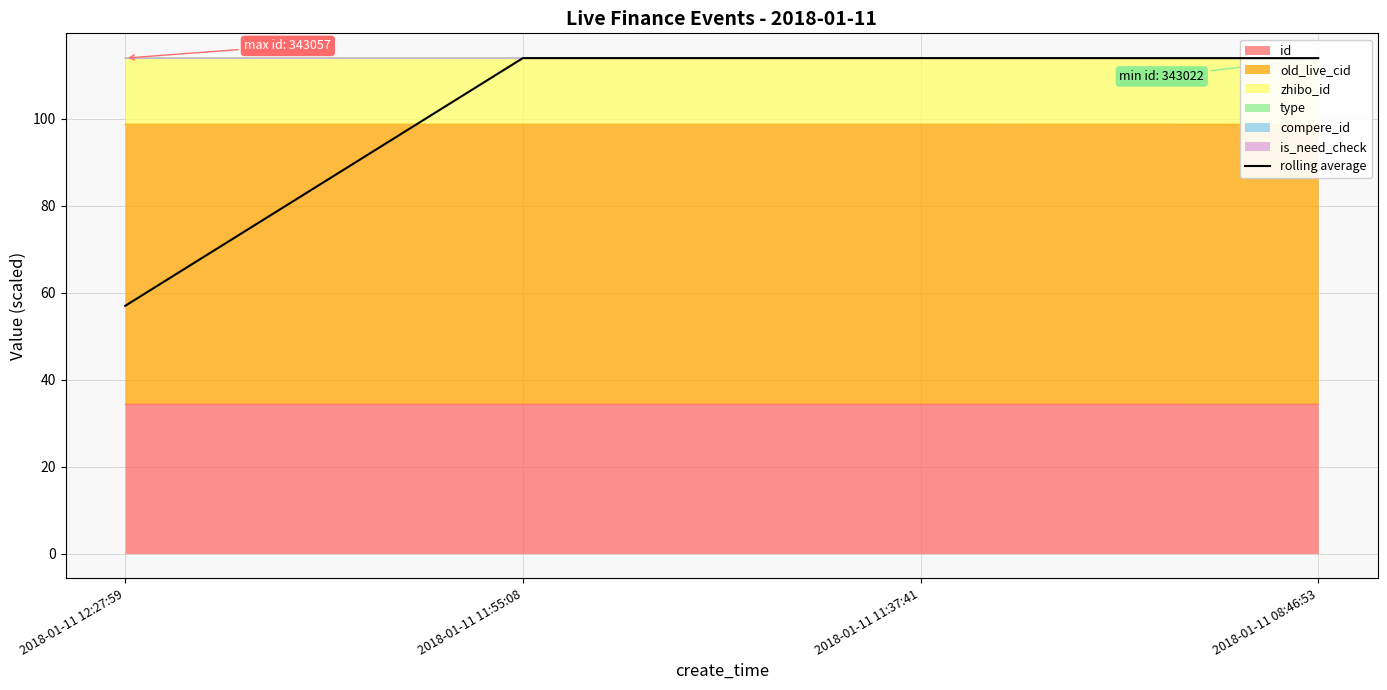

Does the chart display data point markers on the line(s)?

No